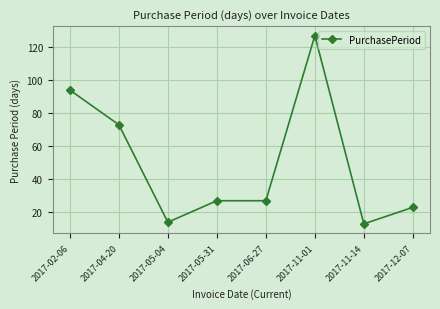

Which category has the highest value across all series?

2017-11-01